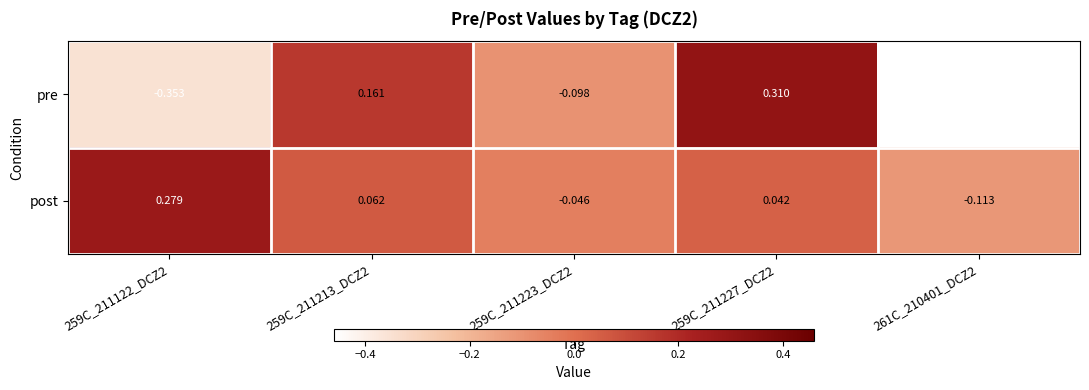

Is the value of post at 261C_210401_DCZ2 greater than the value of pre at 261C_210401_DCZ2?

Yes